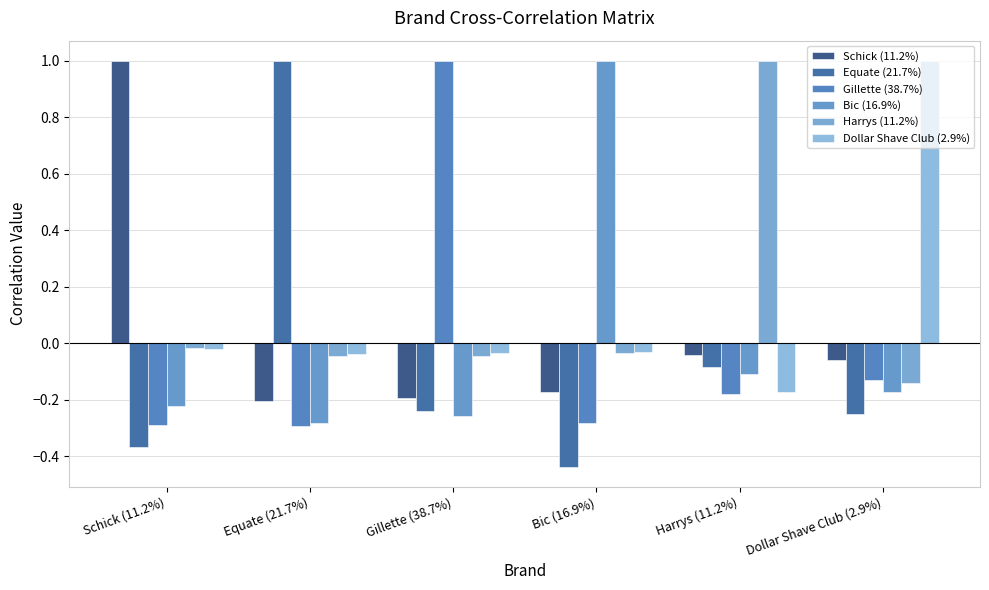

How many negative values does the Bic (16.9%) series have?

5